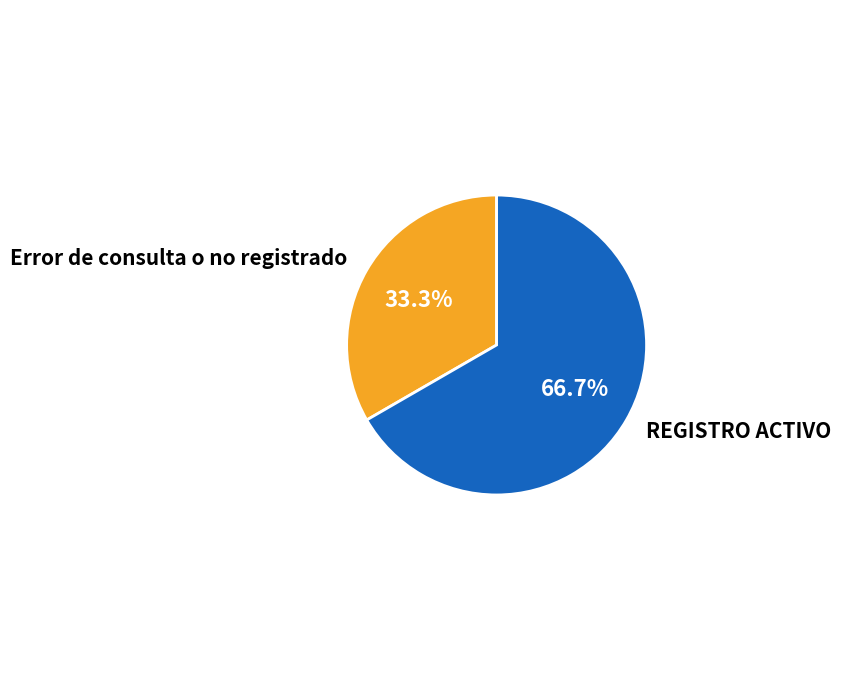

Which category has the biggest portion of the pie?

REGISTRO ACTIVO